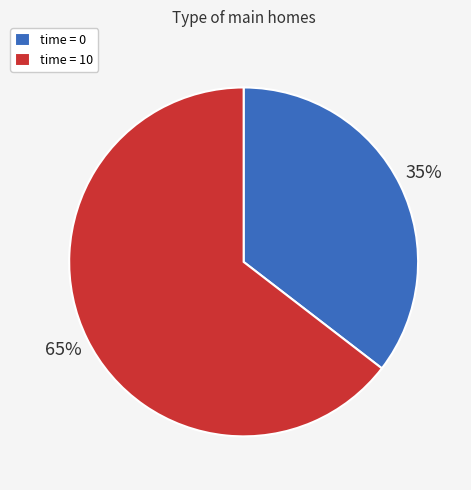

To the nearest percent, what percentage of the pie is time = 10?

65%